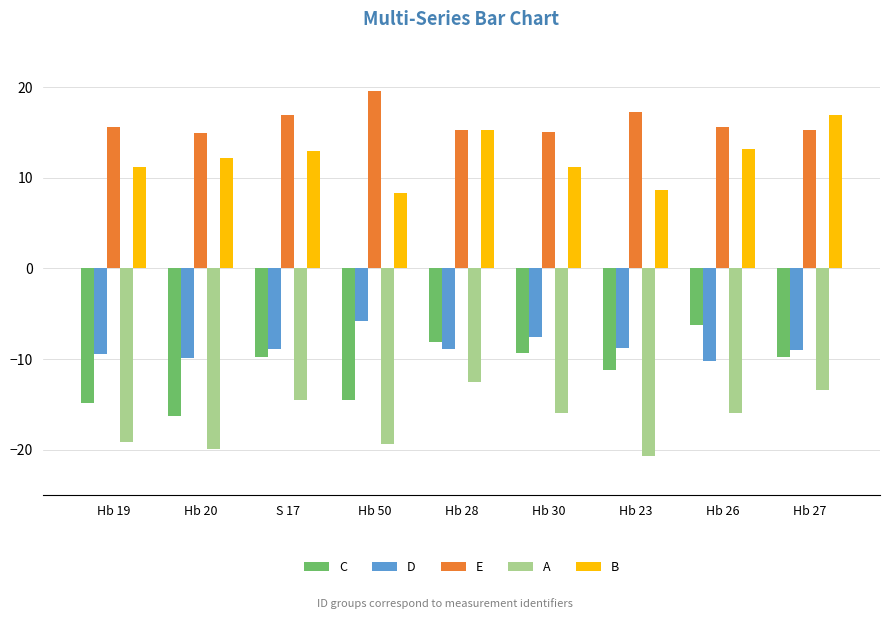

Between Hb 50 and Hb 26, which series saw the biggest shift?

C